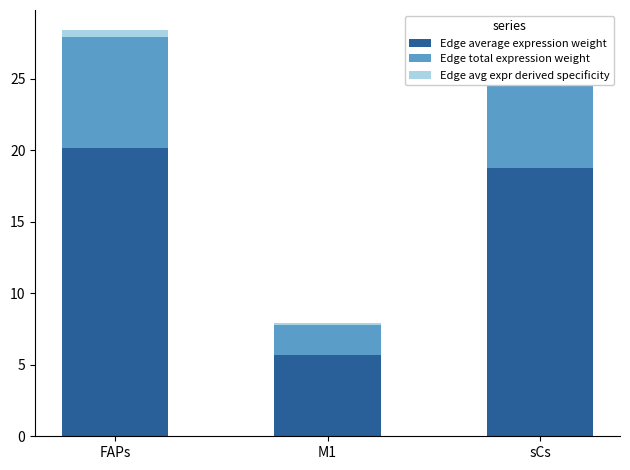

What is the maximum value for Edge average expression weight?

20.2